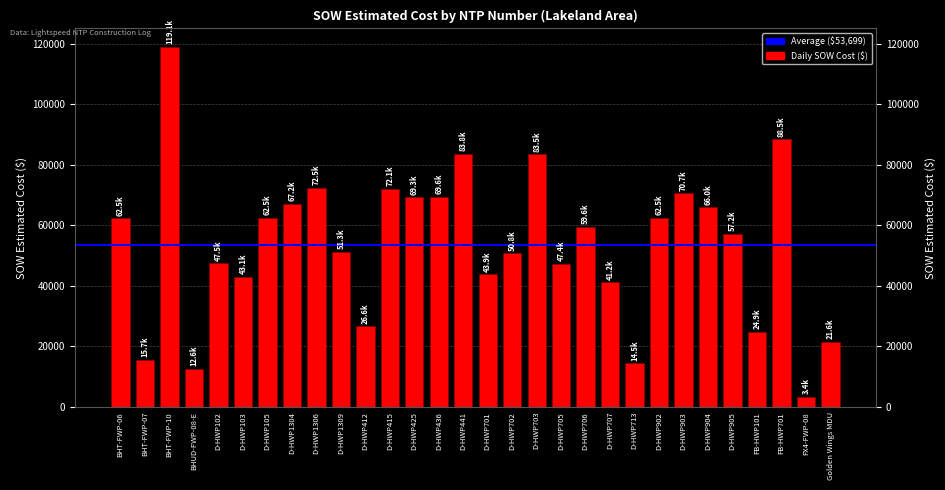

How many bars are there in total?

30